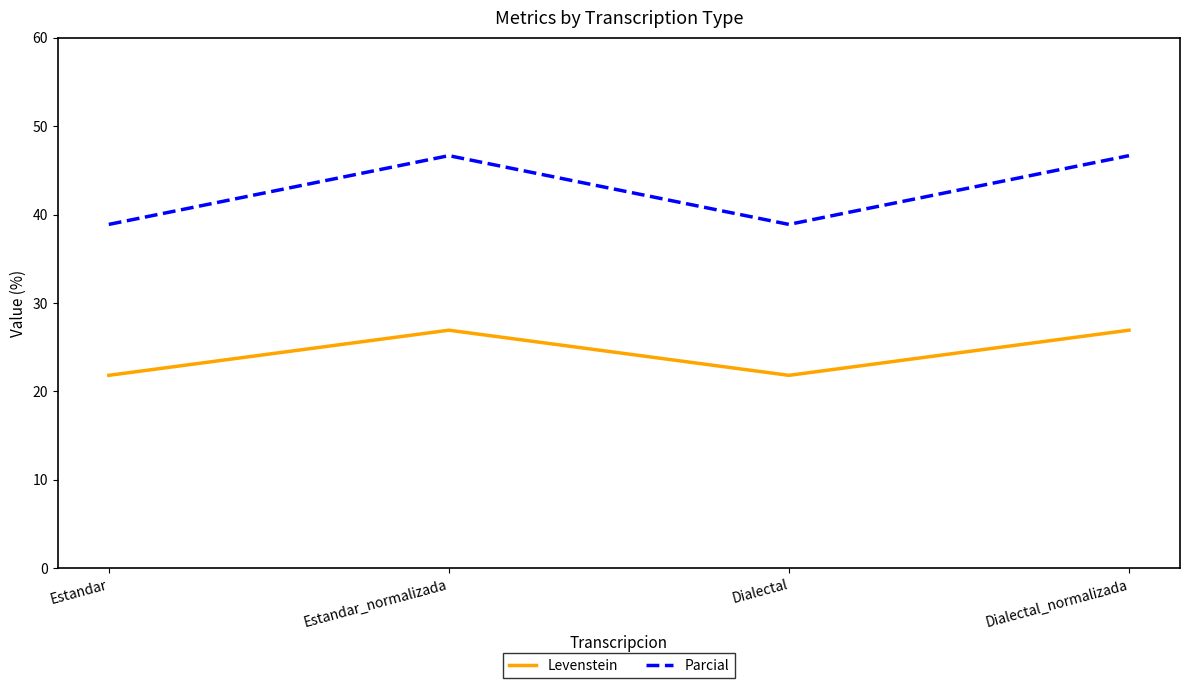

What is the greatest value displayed?

46.7